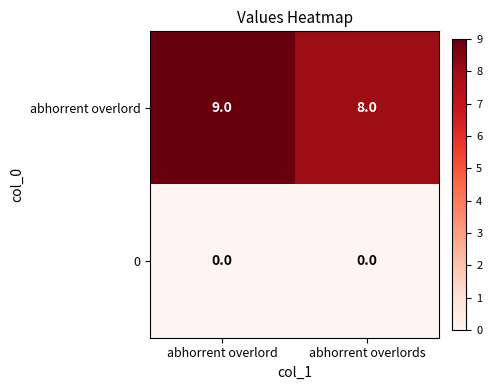

Reading right to left, list all the values displayed in this chart.

abhorrent overlord: 8	9
0: 0	0